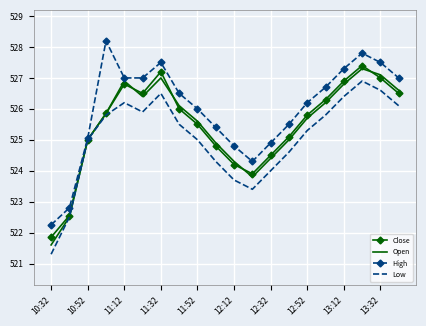

Which series has the largest total across all categories?

High